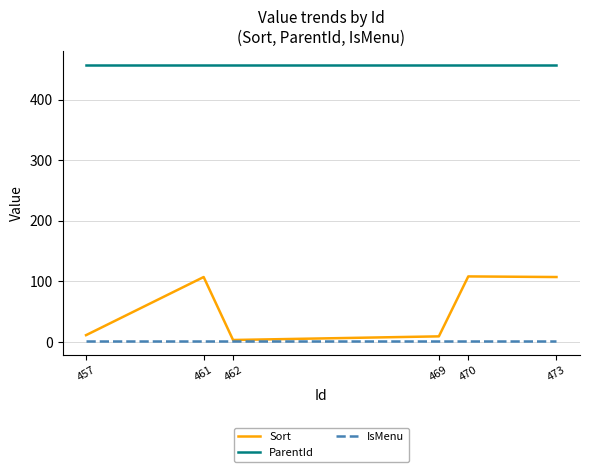

Which series changed the most between 469 and 473?

Sort